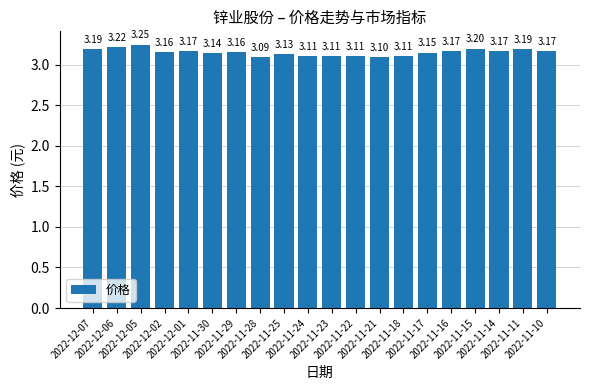

What is the average value?

3.2